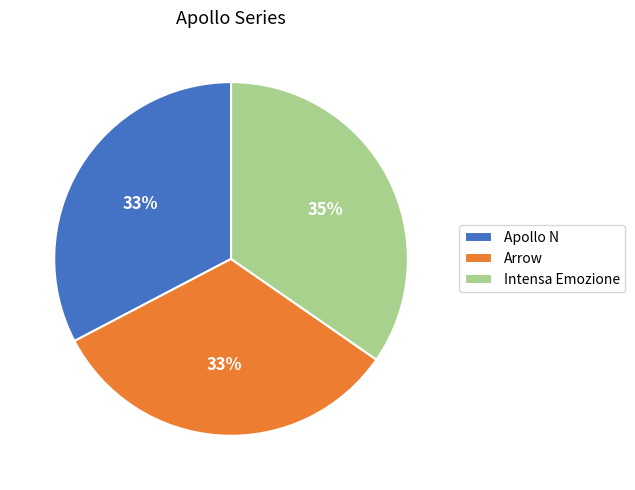

Is it true that Arrow is 20% of the pie?

False